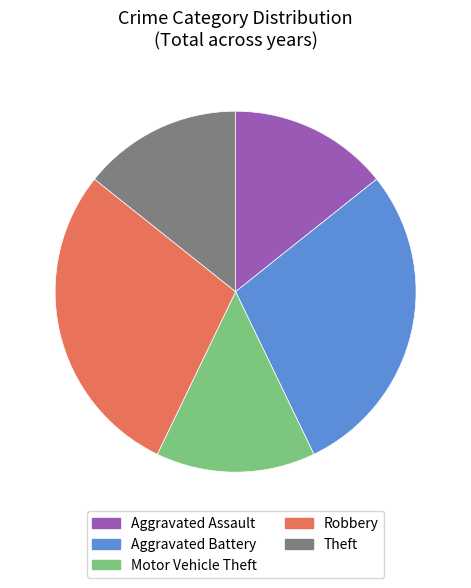

Does Aggravated Assault account for over 50% of the chart?

No